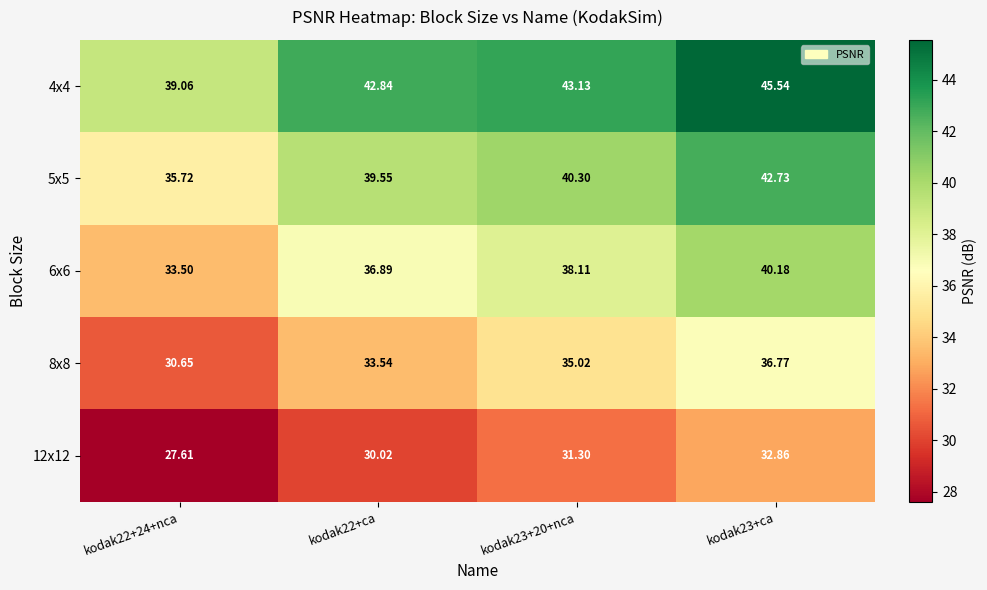

At which category is the sum across all series the highest?

kodak23+ca